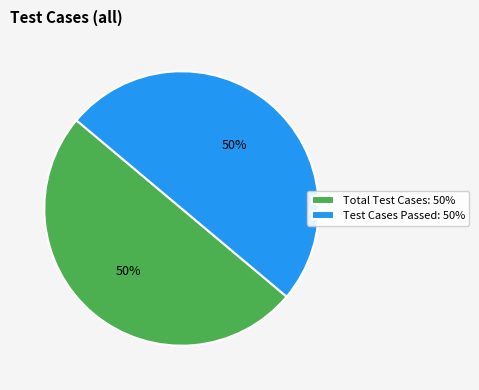

True or false: Total Test Cases: 50% accounts for 50% of the total.

True